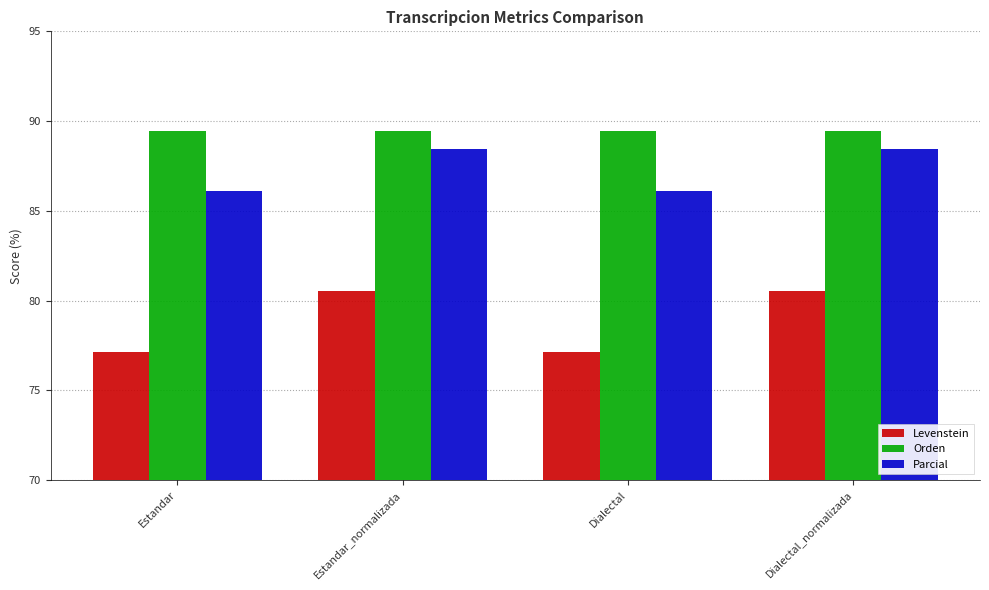

Read the Orden value at Dialectal_normalizada.

89.4